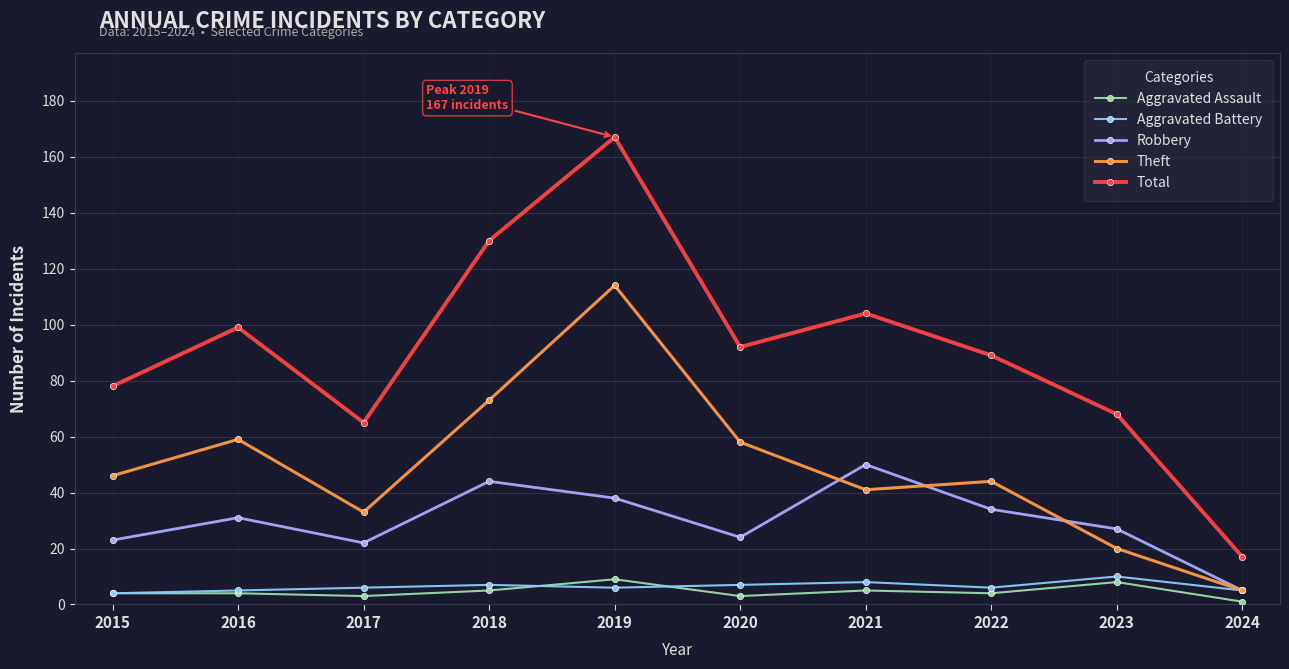

True or false: Aggravated Assault has more than 1 interior local peaks.

True